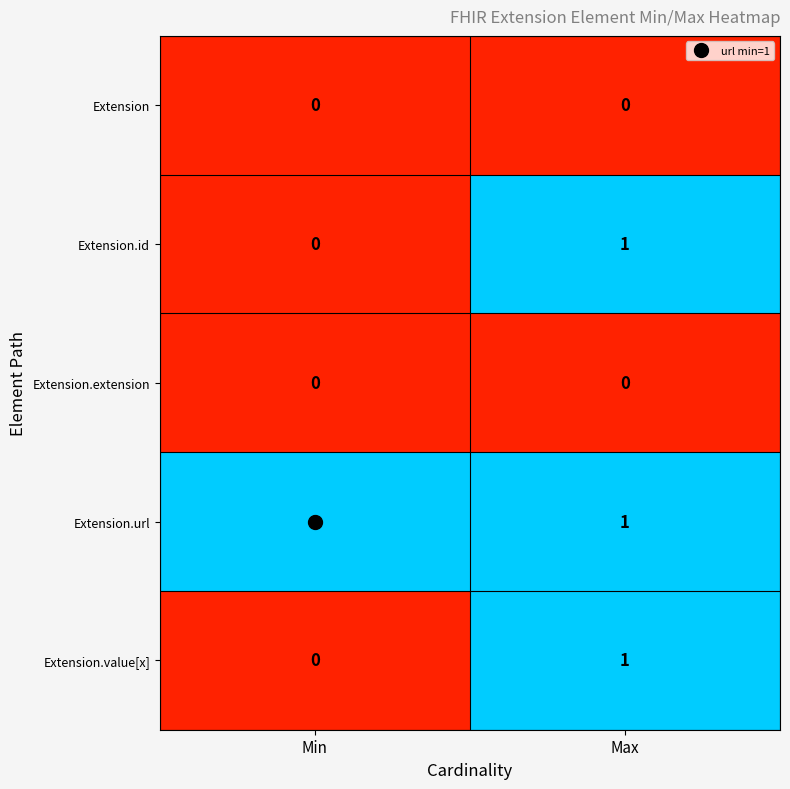

At which category is the sum across all series the highest?

Max